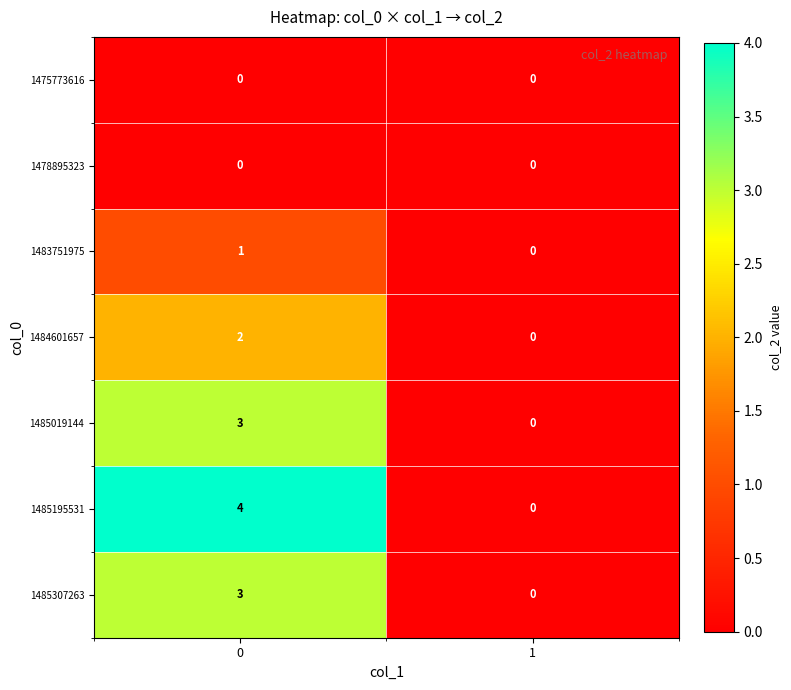

True or false: 1483751975 has a value of 1 at 1.

False